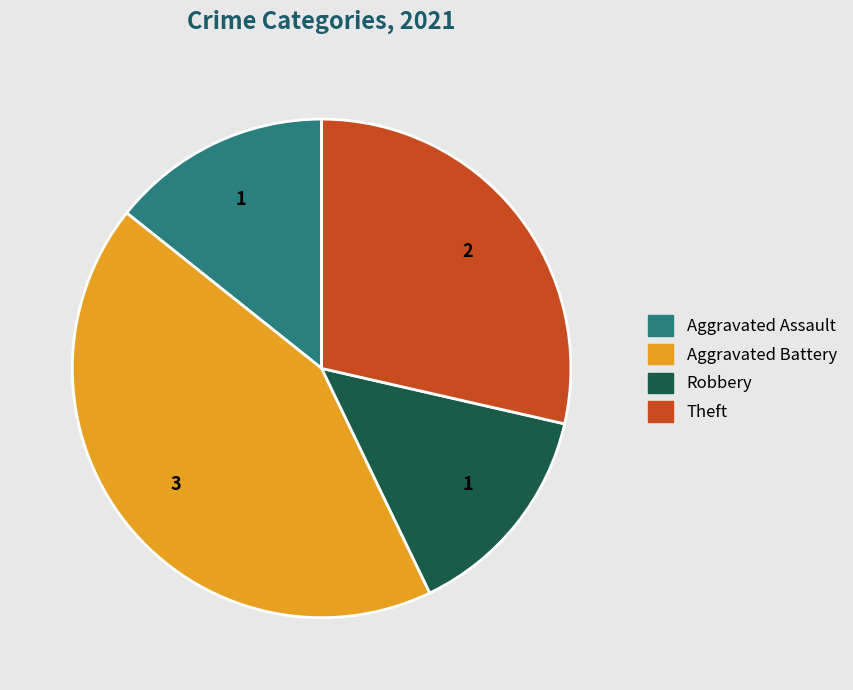

Which category has the biggest portion of the pie?

Aggravated Battery